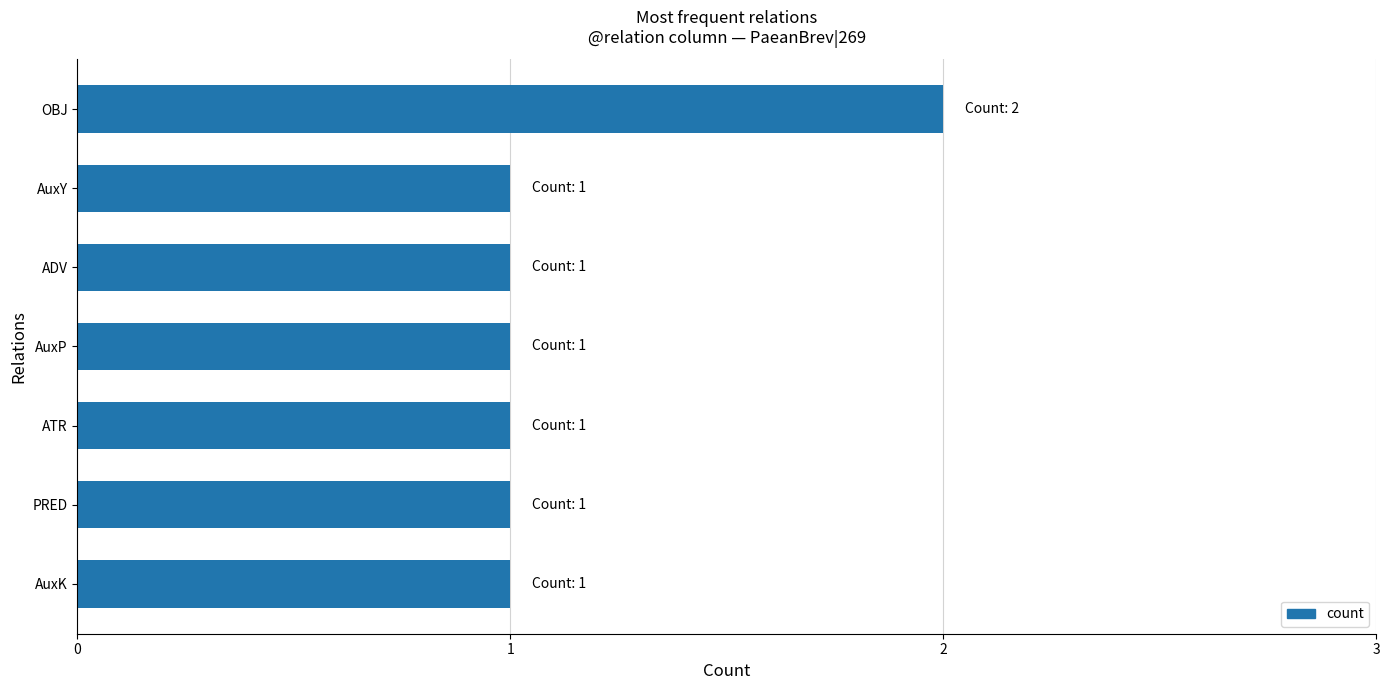

How many distinct data groups are displayed?

1